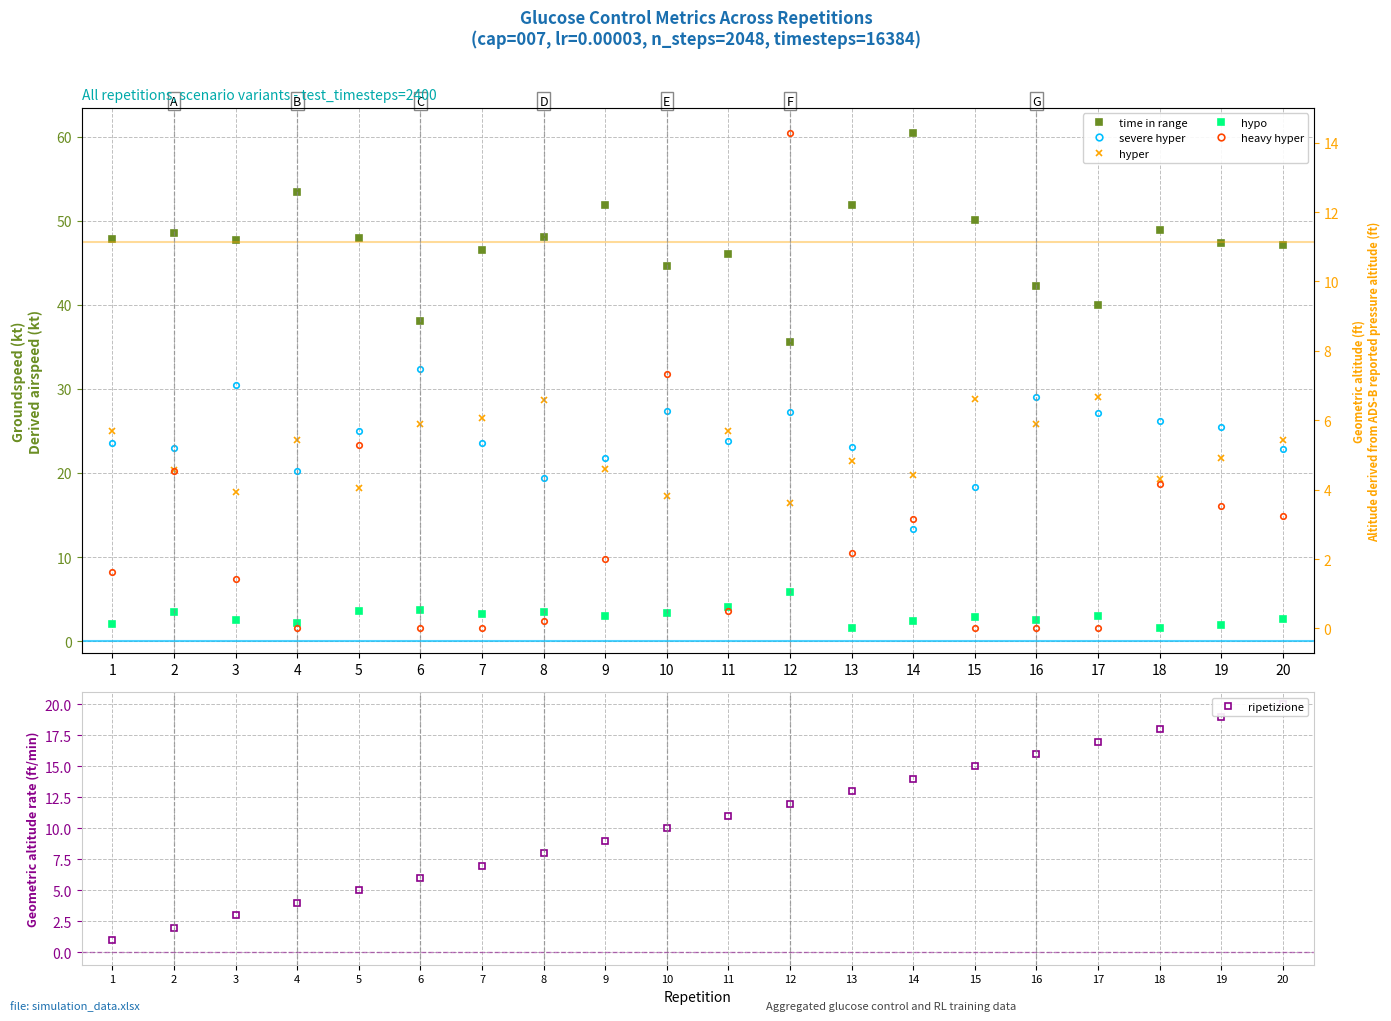

What is the total value across all series at 17?

116.1